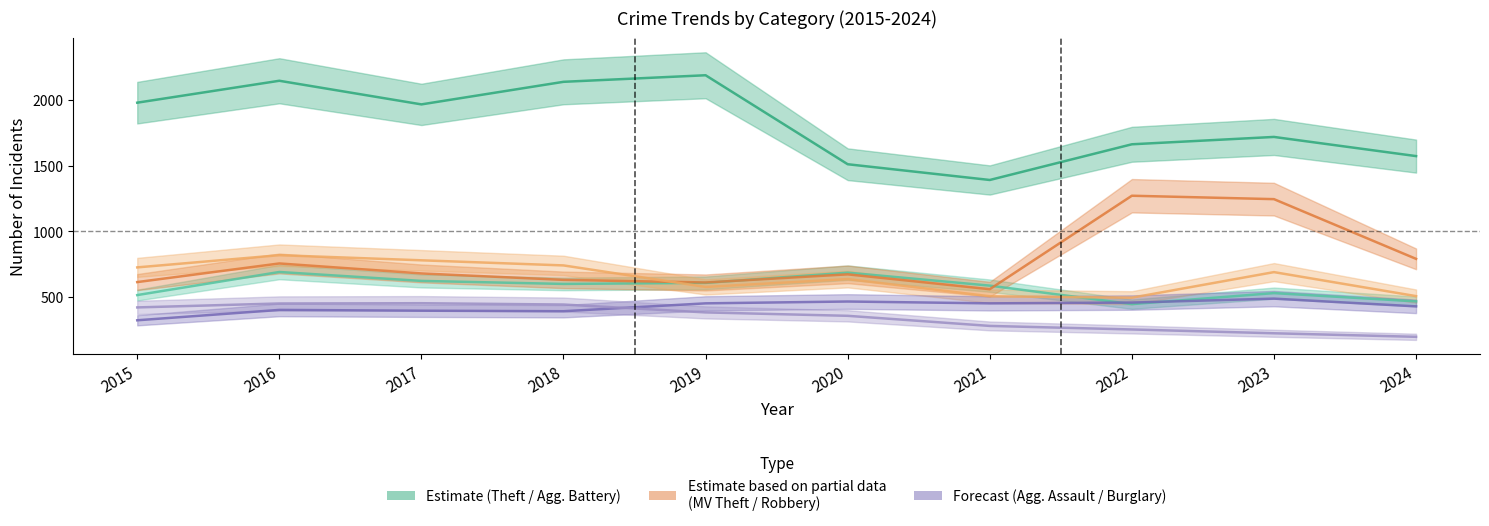

At how many categories does at least one series exceed 1666?

6